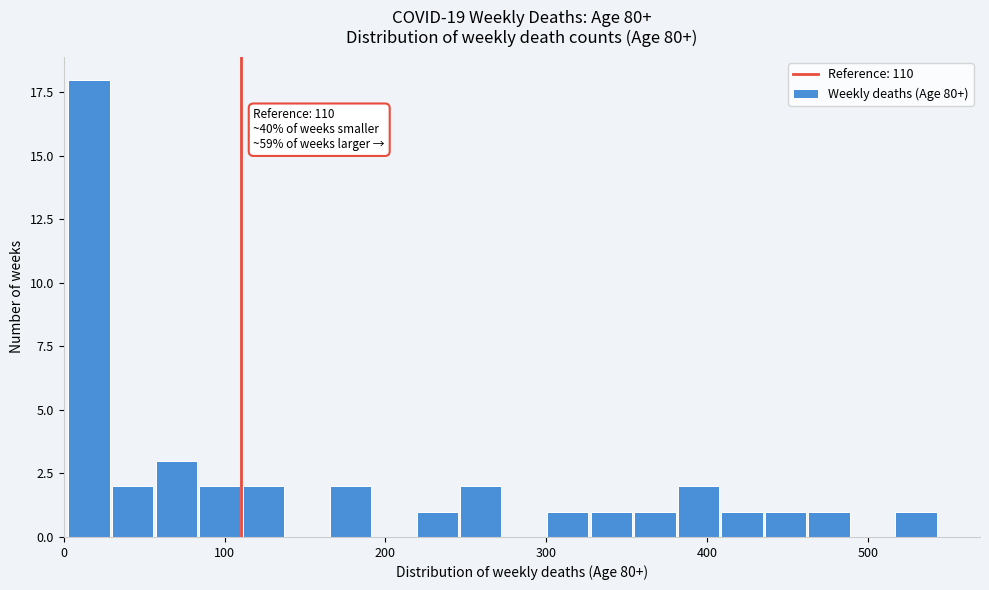

Read against the x-axis, roughly where is the centre of the tallest bar?

20